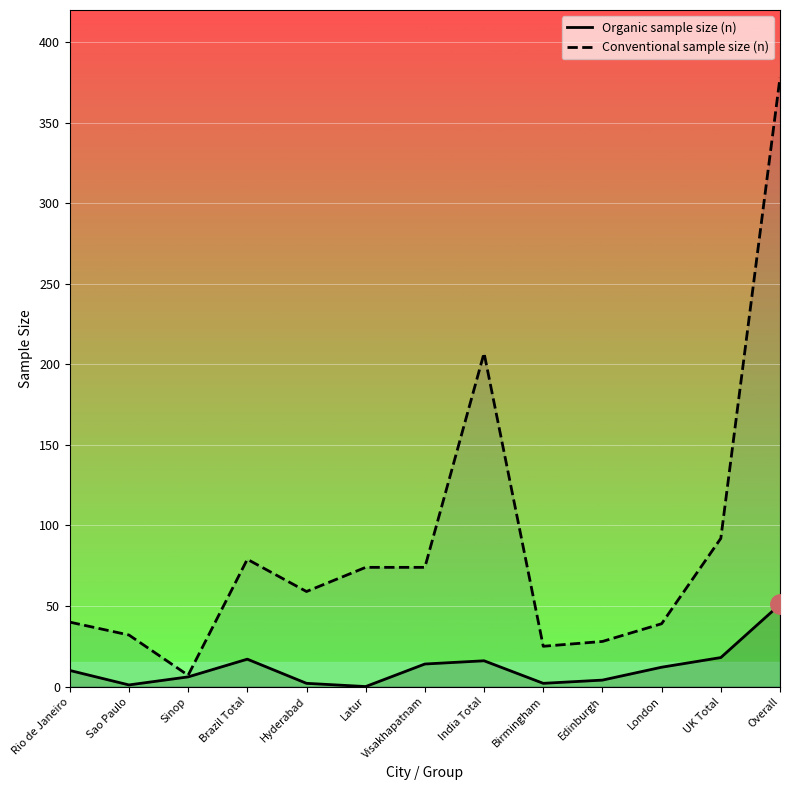

Which label corresponds to the largest value in the chart?

Overall